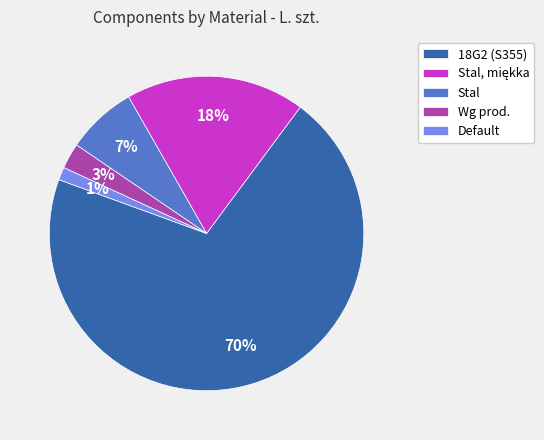

To the nearest percent, what percentage of the pie is Stal?

7%